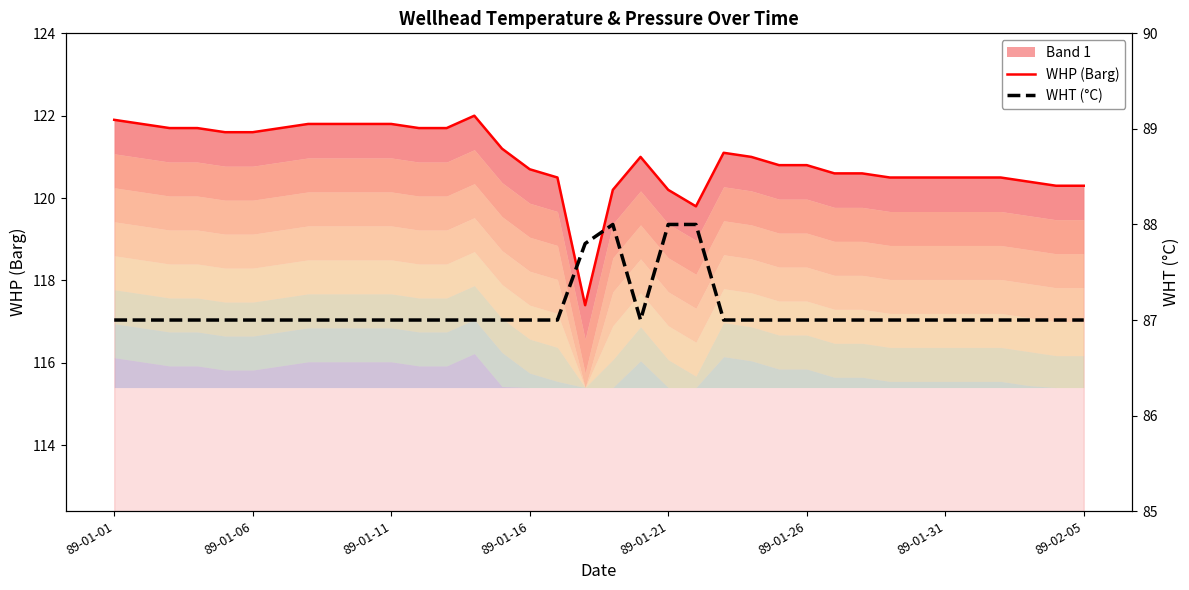

Count the WHT (°C) values in the range 87 to 88.

36